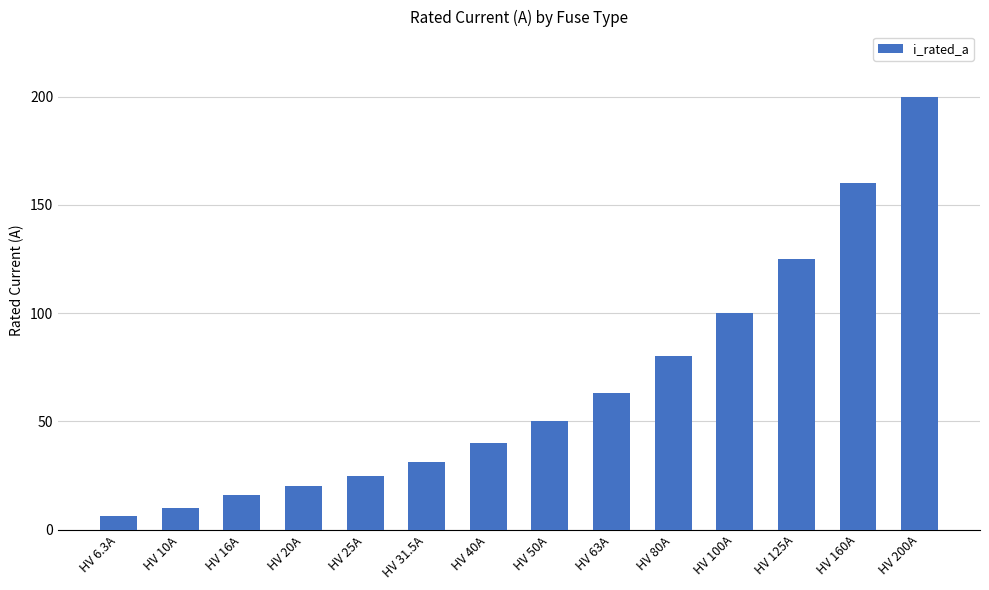

Rank the categories by value from lowest to highest.

HV 6.3A, HV 10A, HV 16A, HV 20A, HV 25A, HV 31.5A, HV 40A, HV 50A, HV 63A, HV 80A, HV 100A, HV 125A, HV 160A, HV 200A